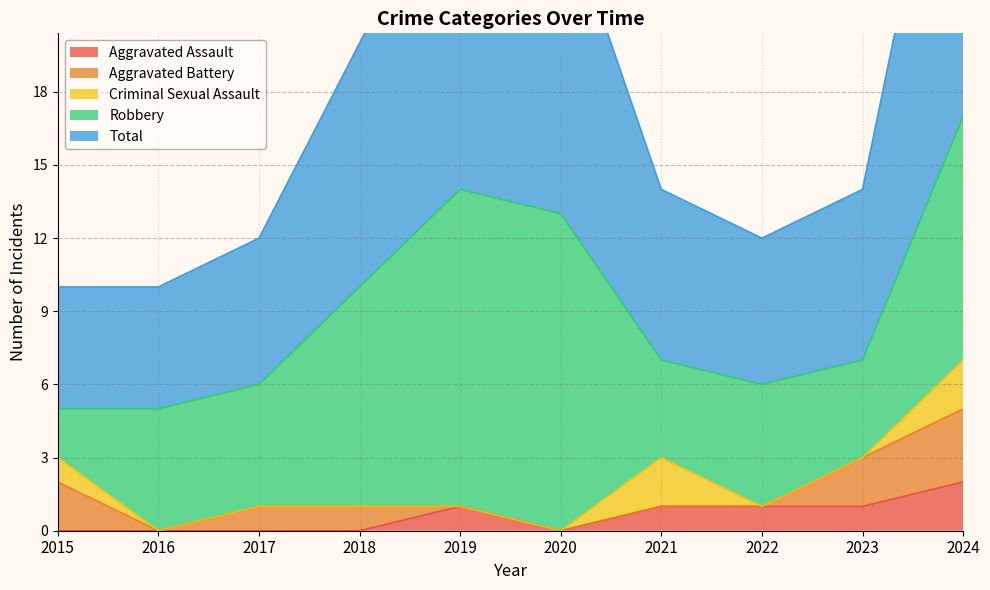

Rank the series by their maximum value, from lowest to highest.

Aggravated Assault, Criminal Sexual Assault, Aggravated Battery, Robbery, Total